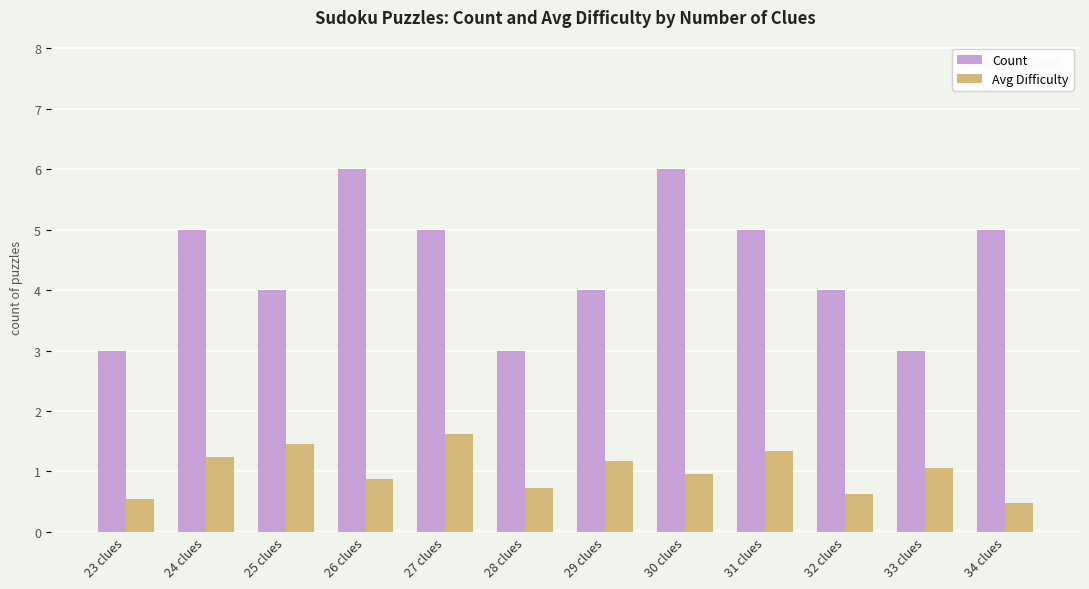

Rank the series at 27 clues from highest to lowest value.

Count, Avg Difficulty